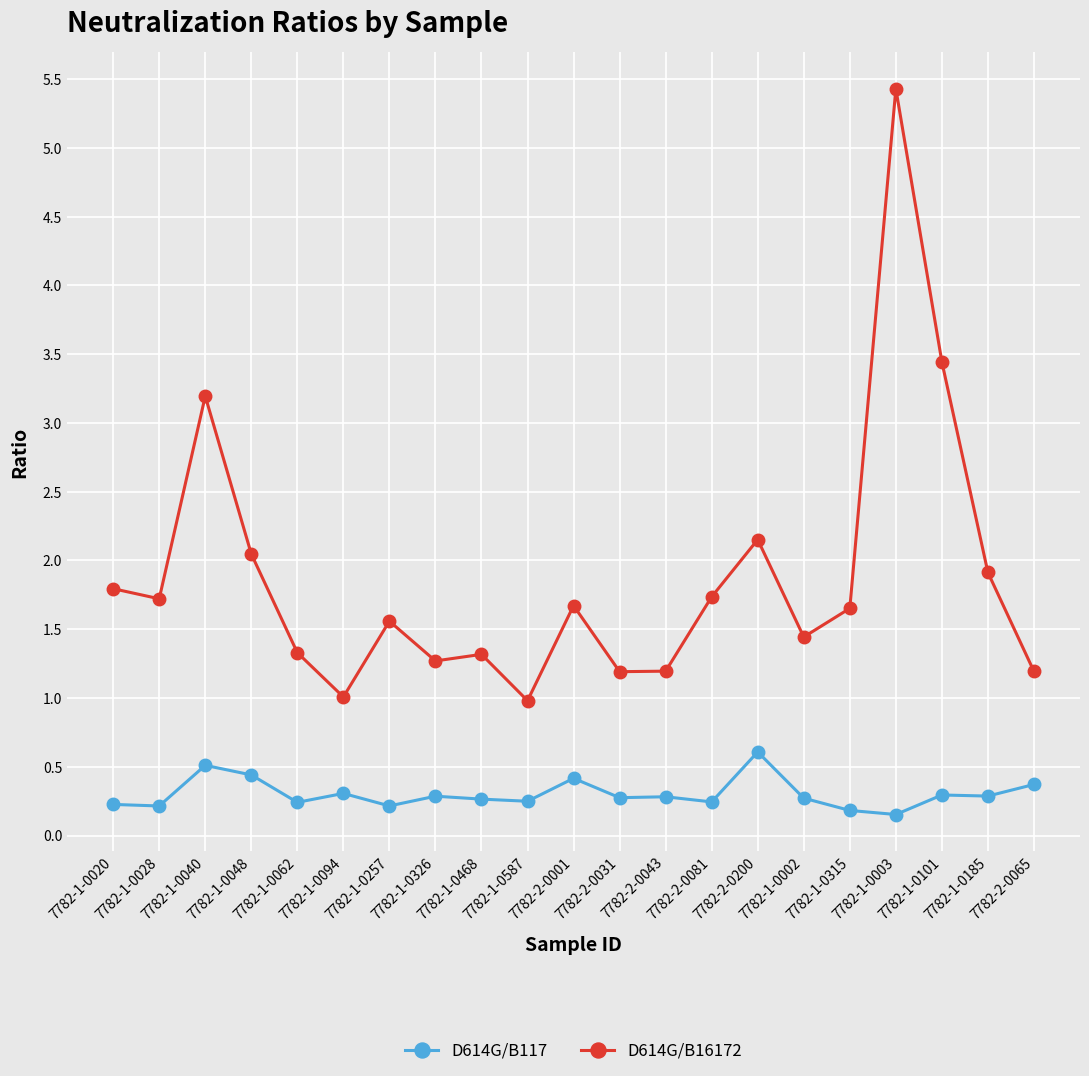

What is the average value of the D614G/B16172 series?

1.9